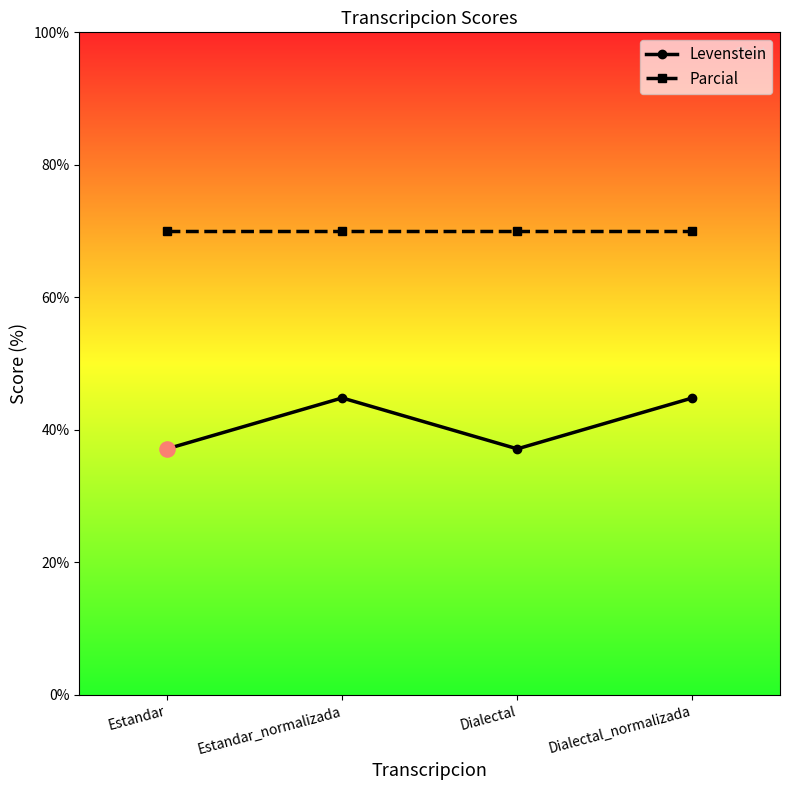

What is the total value across all series at Estandar?

107.1